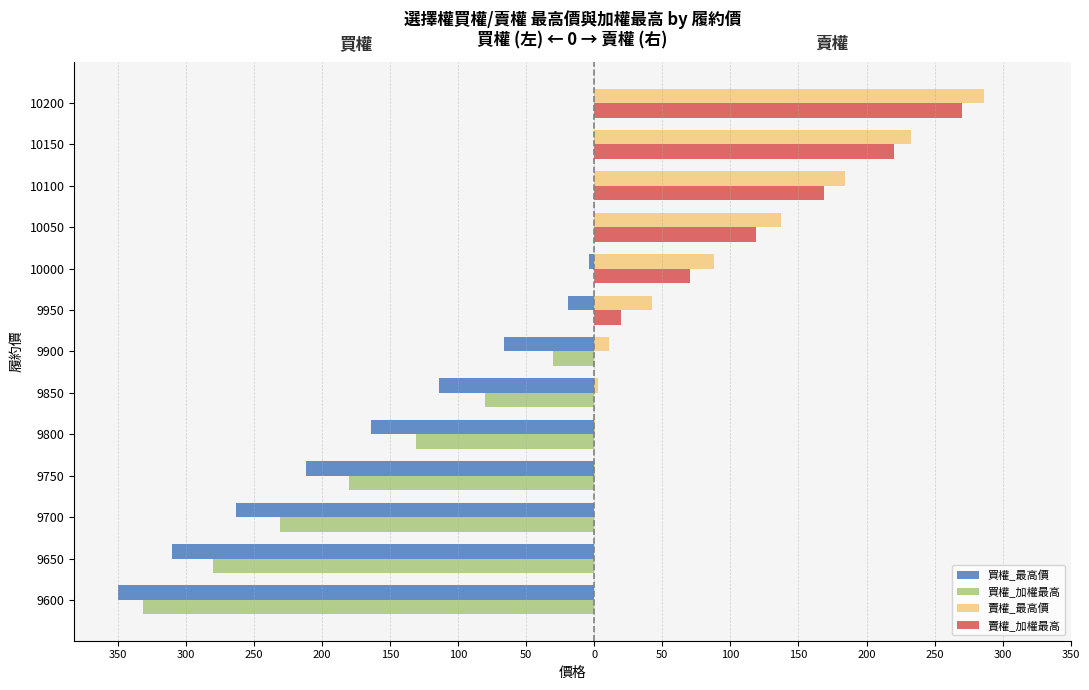

What are all the series names shown in the legend?

買權_最高價, 買權_加權最高, 賣權_最高價, 賣權_加權最高